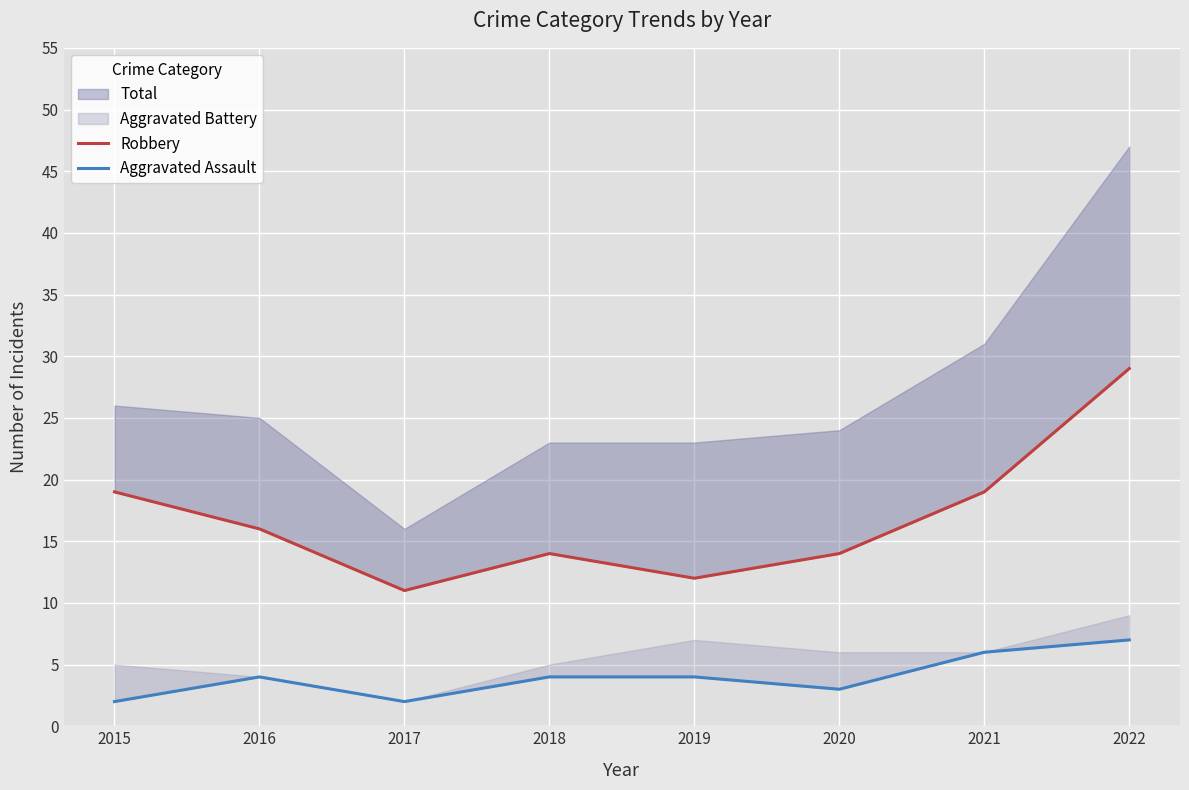

True or false: Robbery and Aggravated Assault intersect in this chart.

False